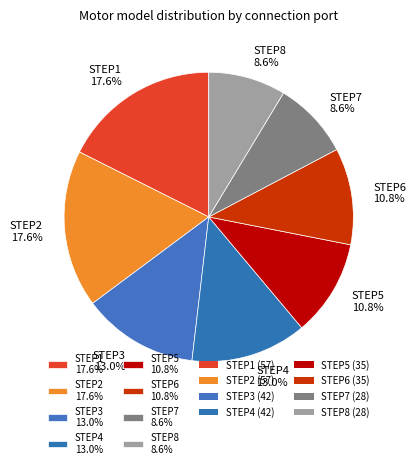

Count the number of slices in the pie.

8